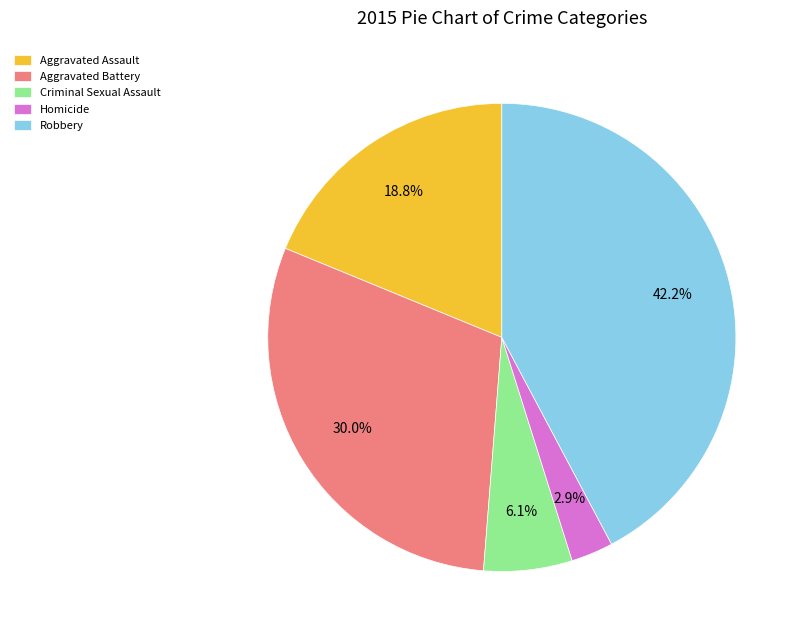

Count the number of slices in the pie.

5